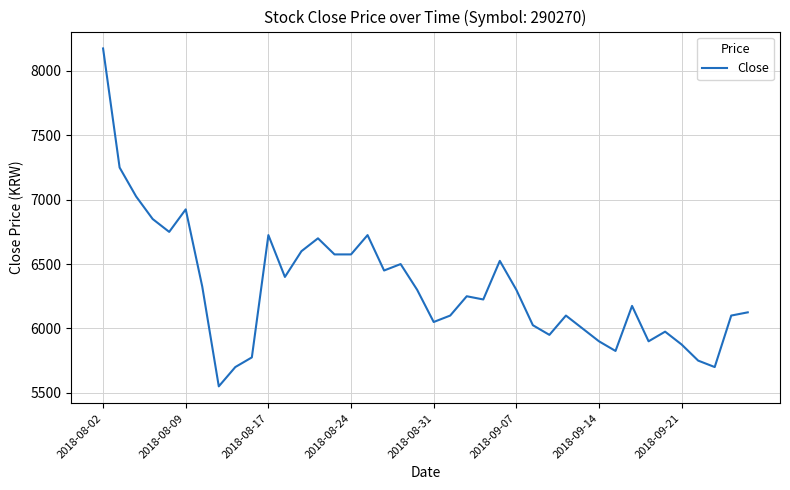

What is the difference between the maximum and minimum values?

2625